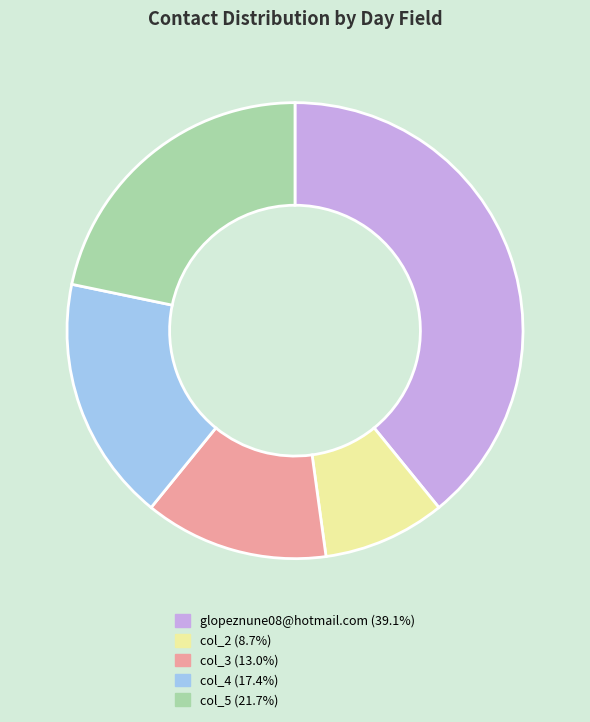

How many slices are in this pie chart?

5